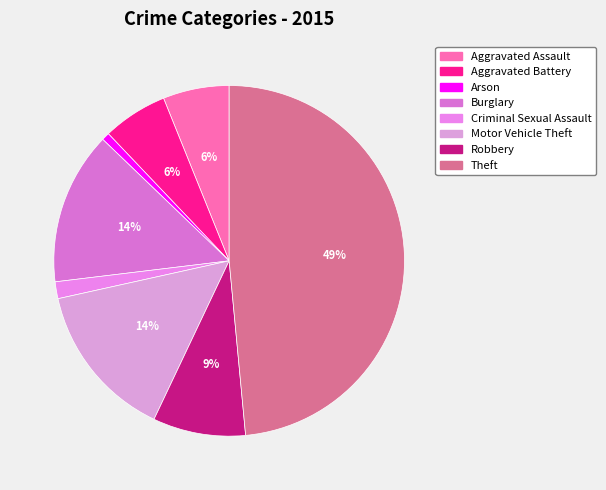

To the nearest percent, what is the difference between the largest and smallest slice percentages?

48%